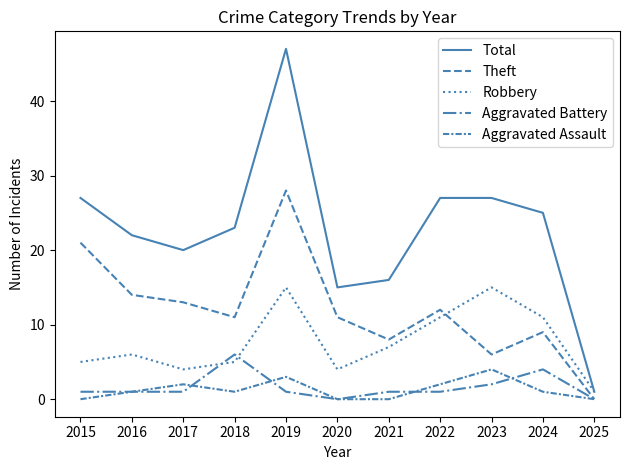

What is the greatest value displayed?

47